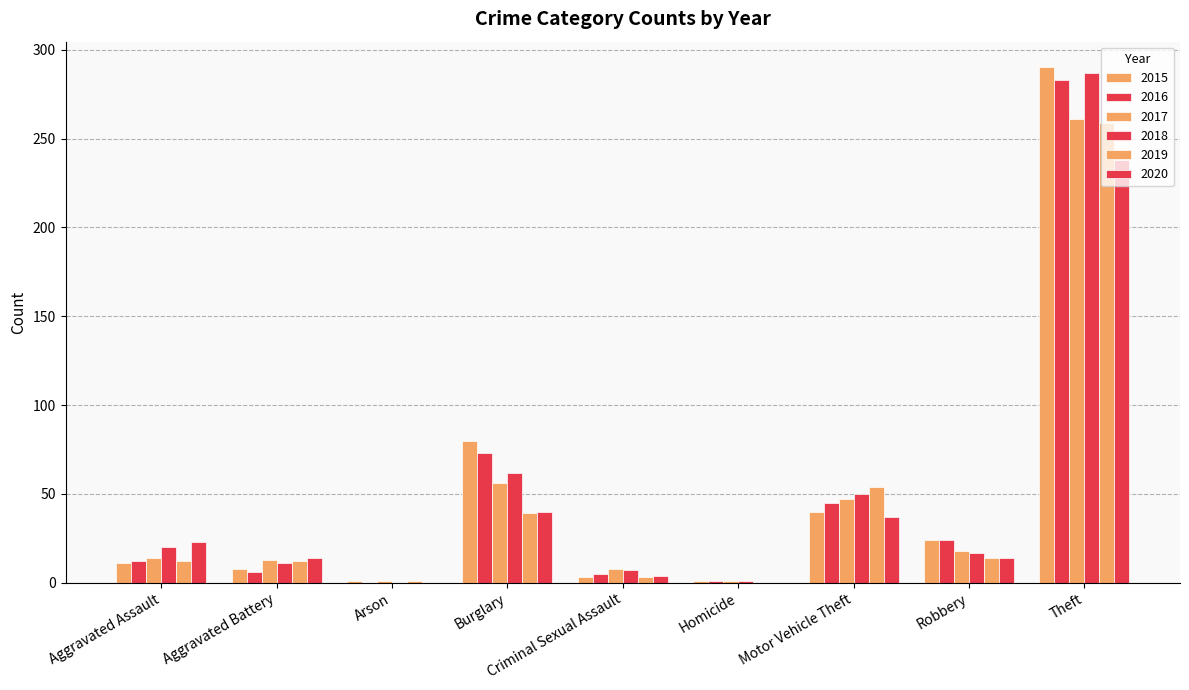

At which label does 2015 reach its peak?

Theft